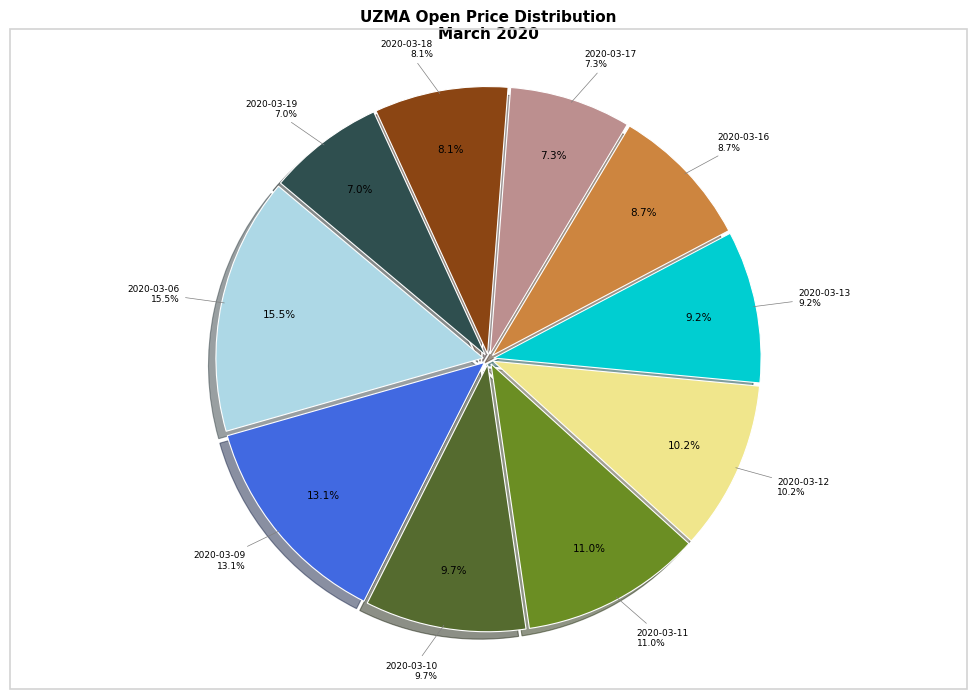

What is the total percentage of 2020-03-16 and 2020-03-06?

24.2%